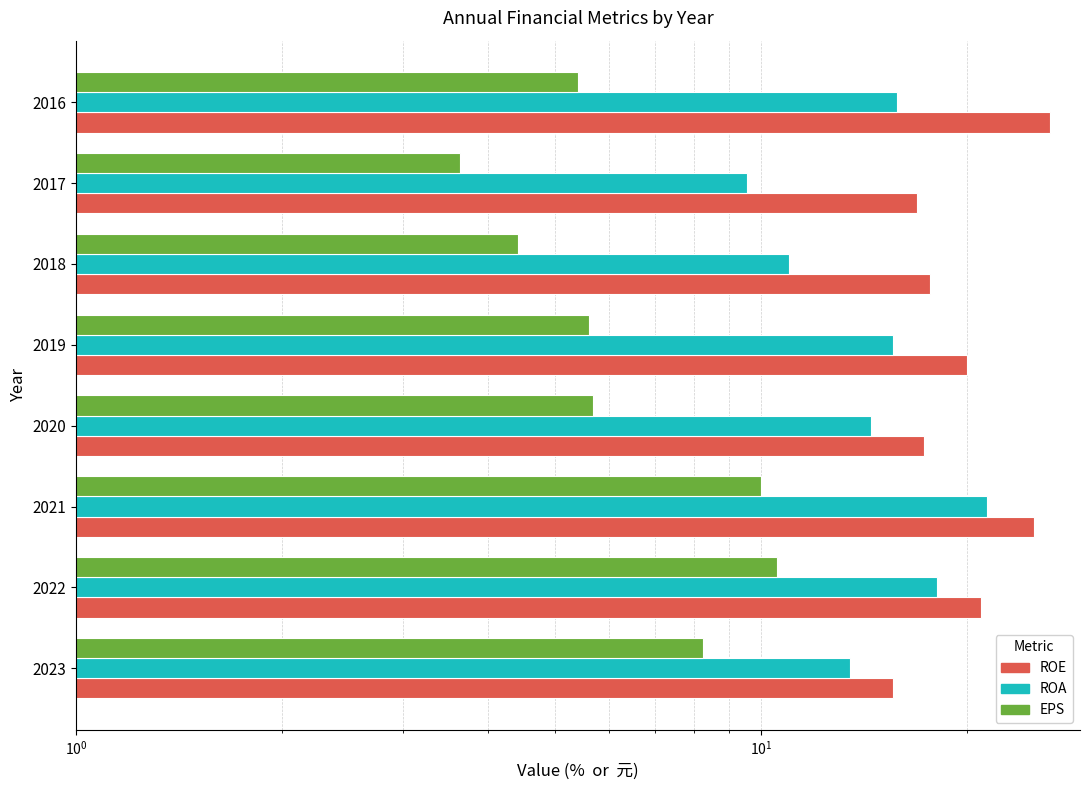

What is the maximum value for EPS?

10.6